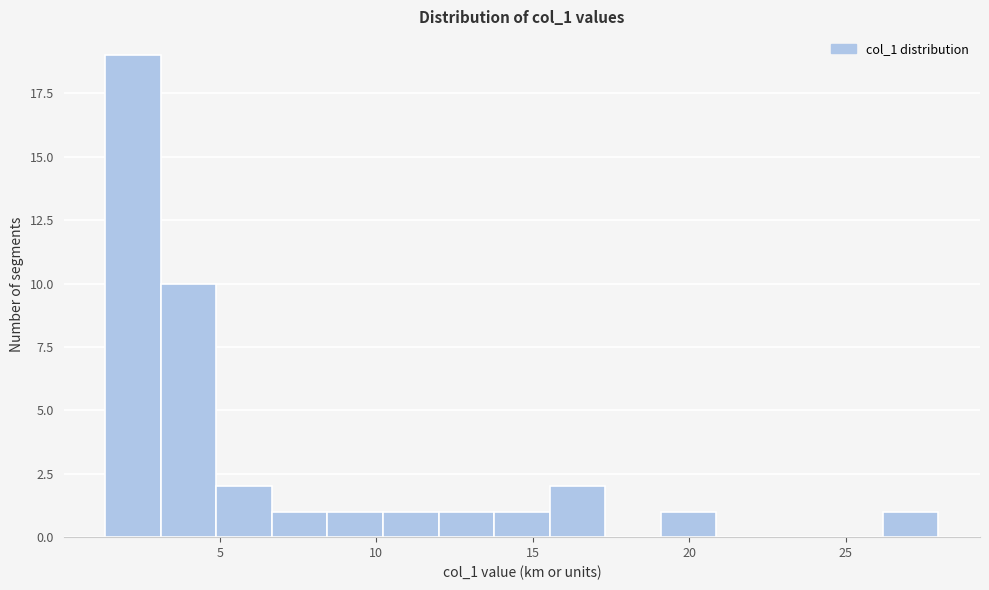

Read against the x-axis, roughly where is the centre of the tallest bar?

2.0